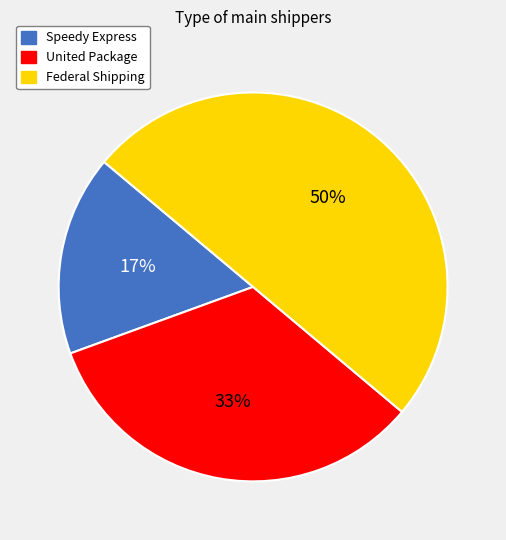

The United Package slice represents 20% of the pie. True or false?

False